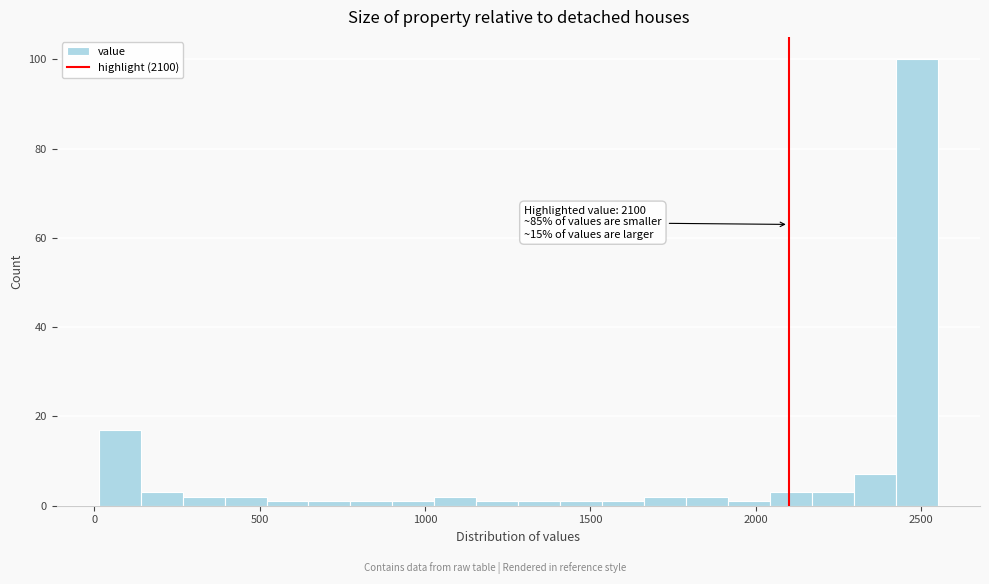

Read against the x-axis, roughly where is the centre of the tallest bar?

2500